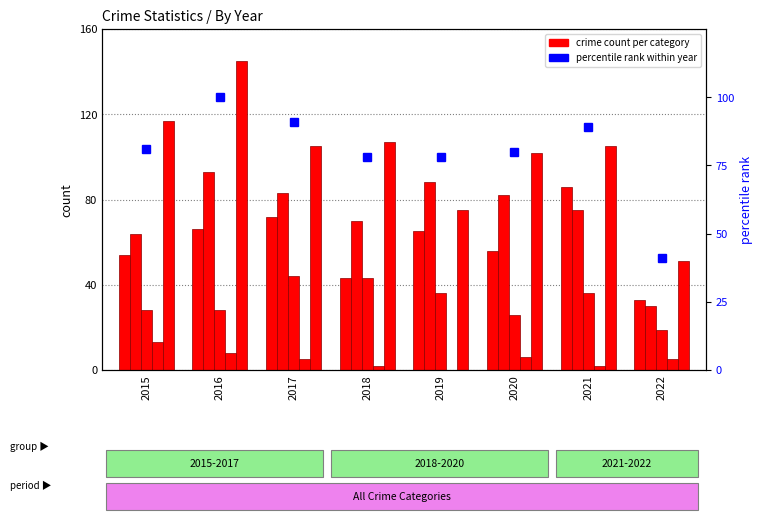

How many groups of bars are there?

8